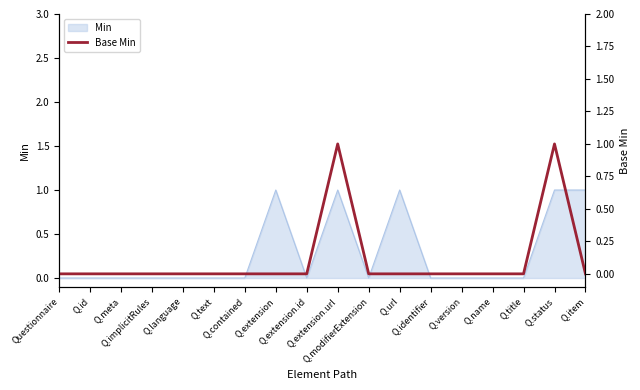

True or false: the data shows 0 at Questionnaire.

False